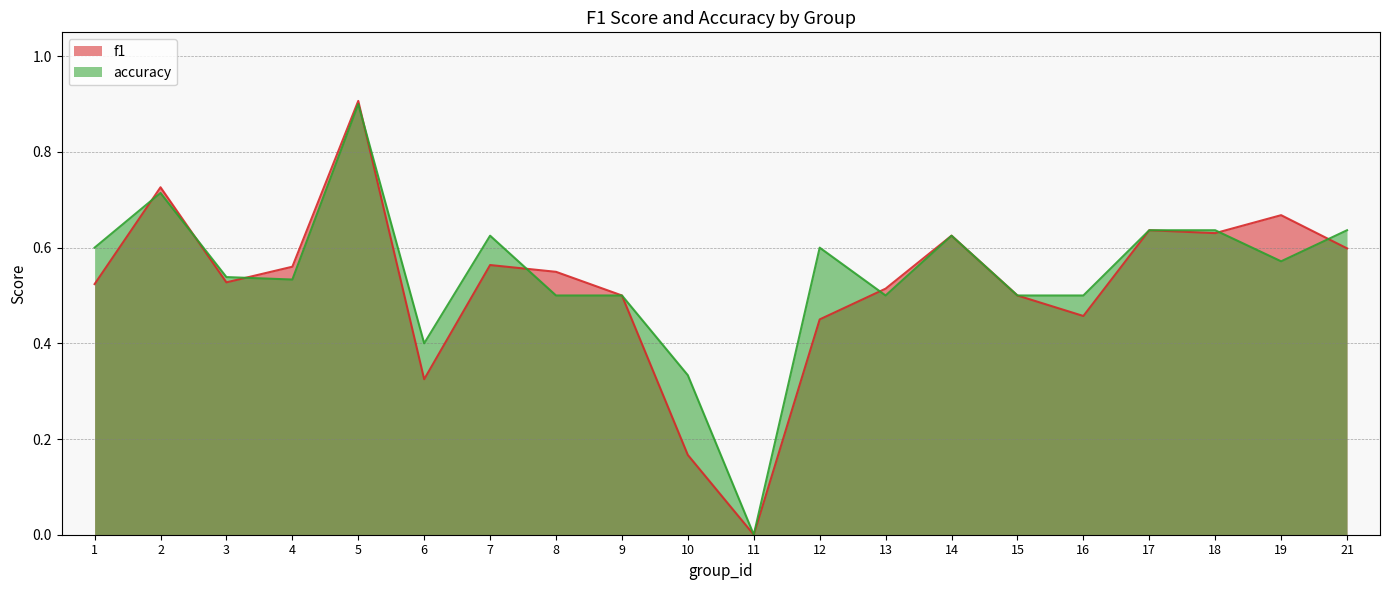

What is the difference between the maximum and minimum values in the f1 series?

0.9